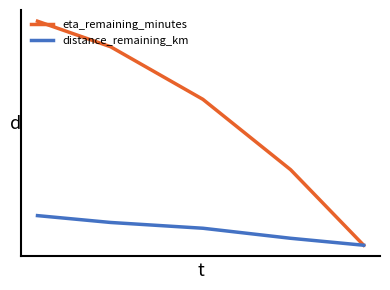

What are all the series names shown in the legend?

eta_remaining_minutes, distance_remaining_km